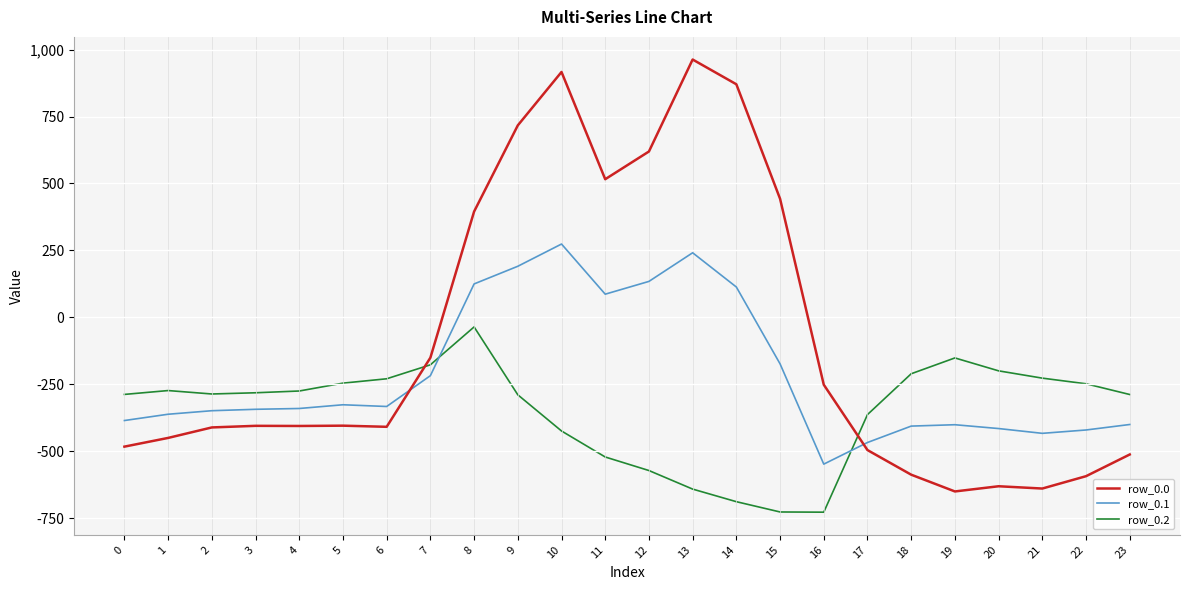

True or false: row_0.0 has a value of -404.9 at 4.

True